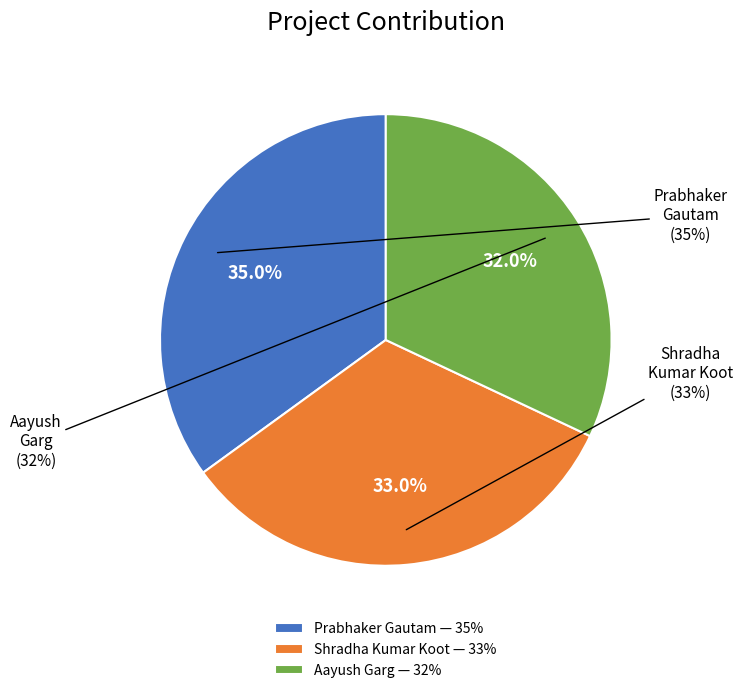

Combined, what portion of the pie is Prabhaker Gautam (230350125054) and Aayush Garg (2303501250)?

67.0%